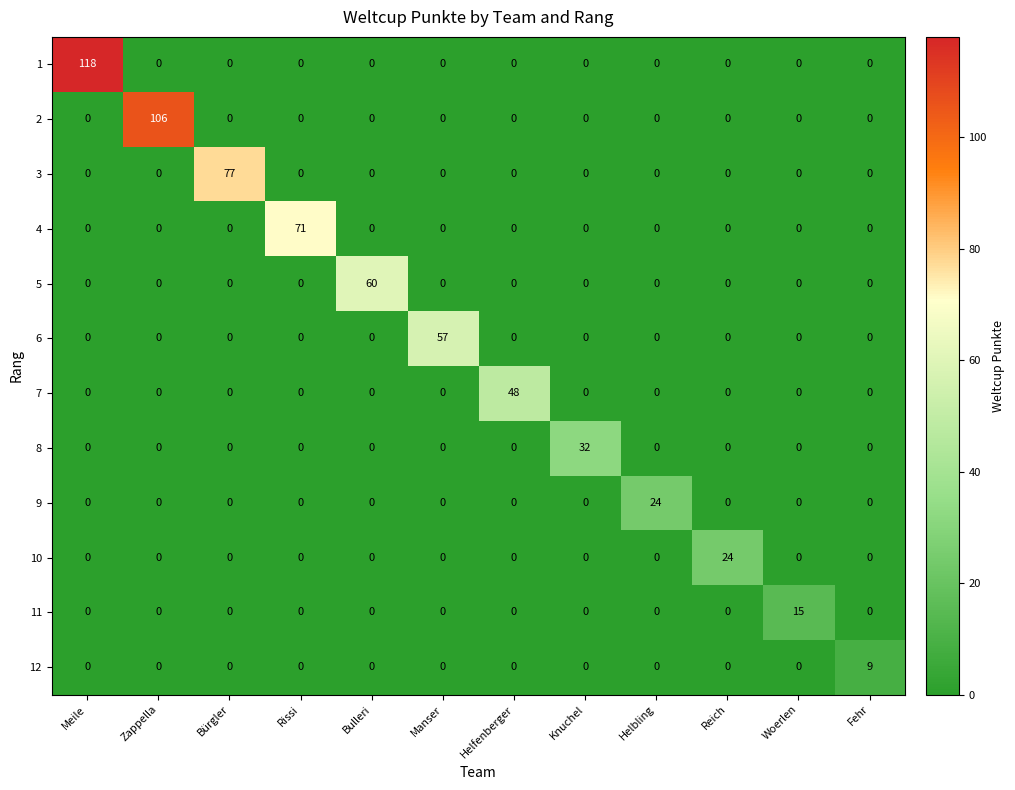

The 5 series shows 26 at Woerlen. True or false?

False